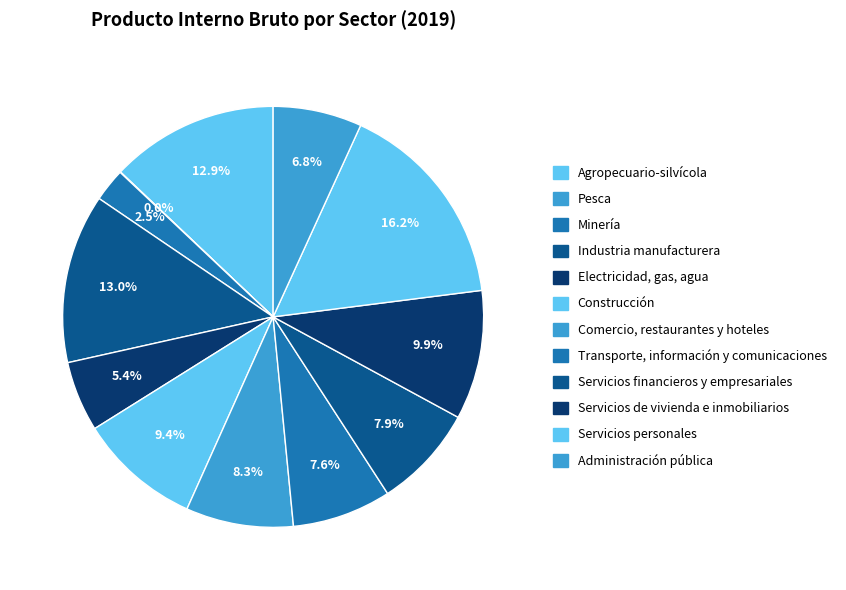

Is there any slice that represents more than half of the pie?

No